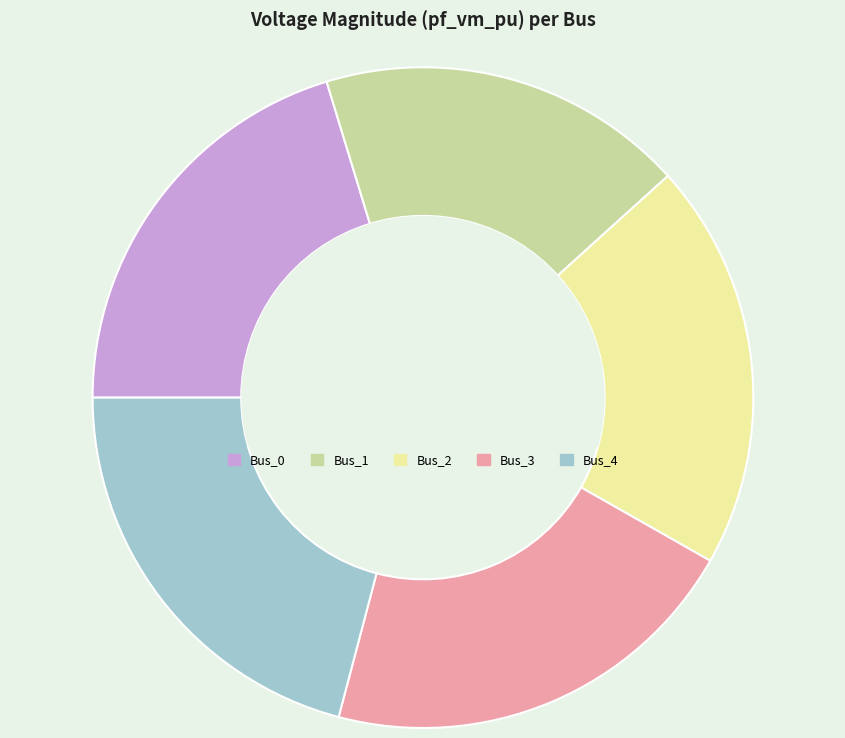

Is the sum of Bus_2 and Bus_4 greater than half?

No